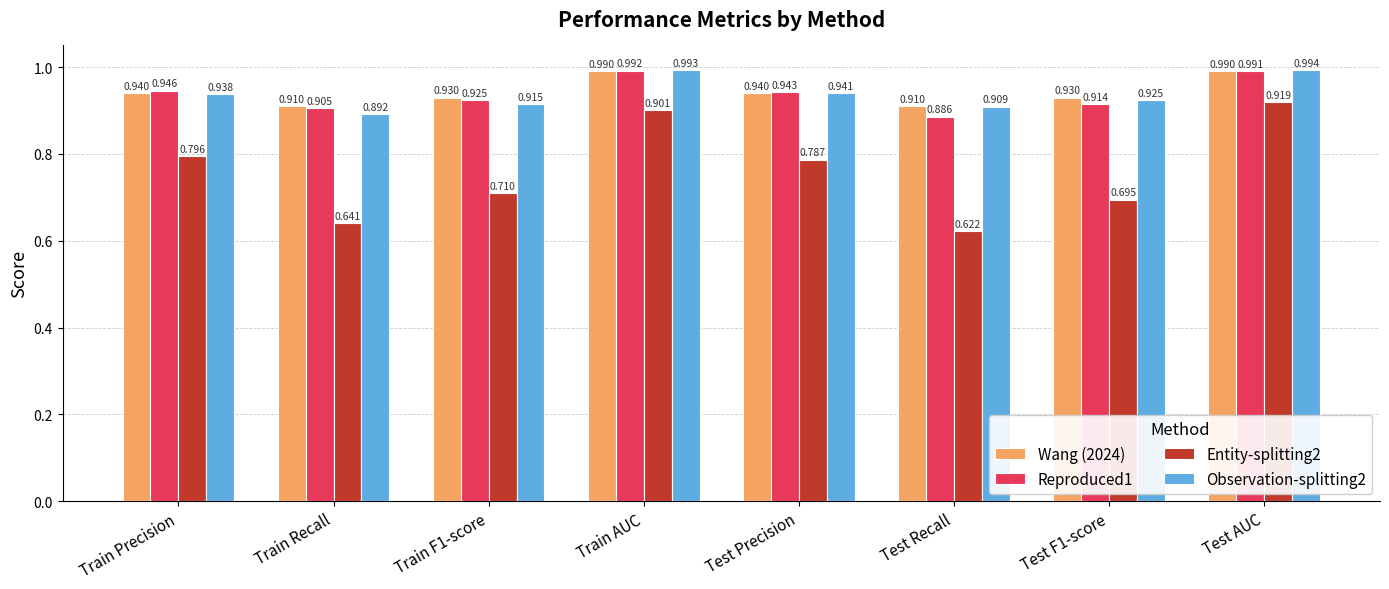

At how many categories does at least one series exceed 0?

8